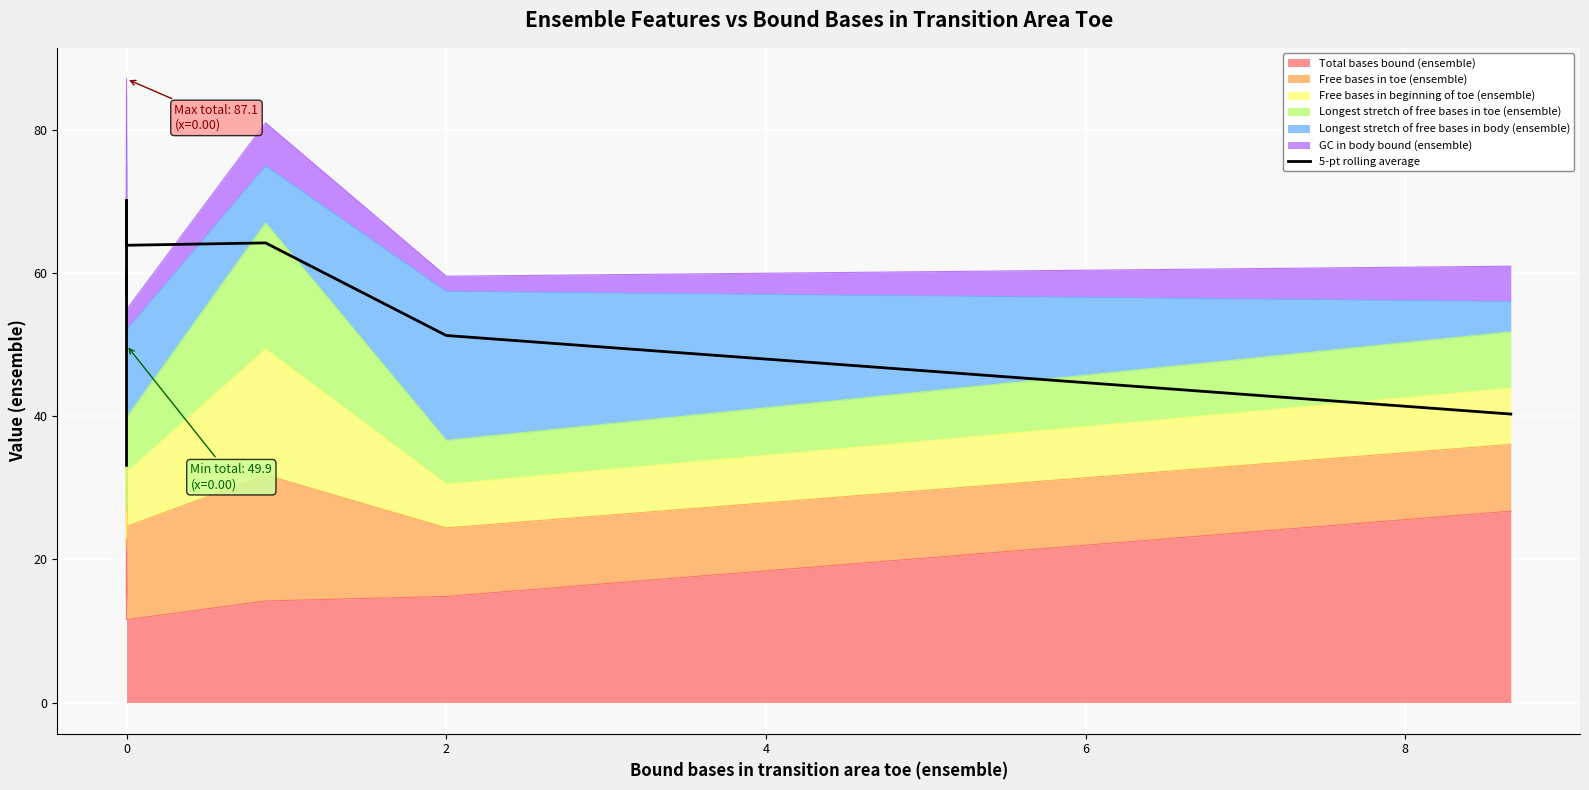

Reading left to right, list all the values displayed in this chart.

33.1	48.2	59.2	59.8	60.4	59.9	57.6	57.0	58.3	62.8	63.6	68.3	70.1	70.2	66.1	65.4	64.2	63.9	64.2	51.3	40.3